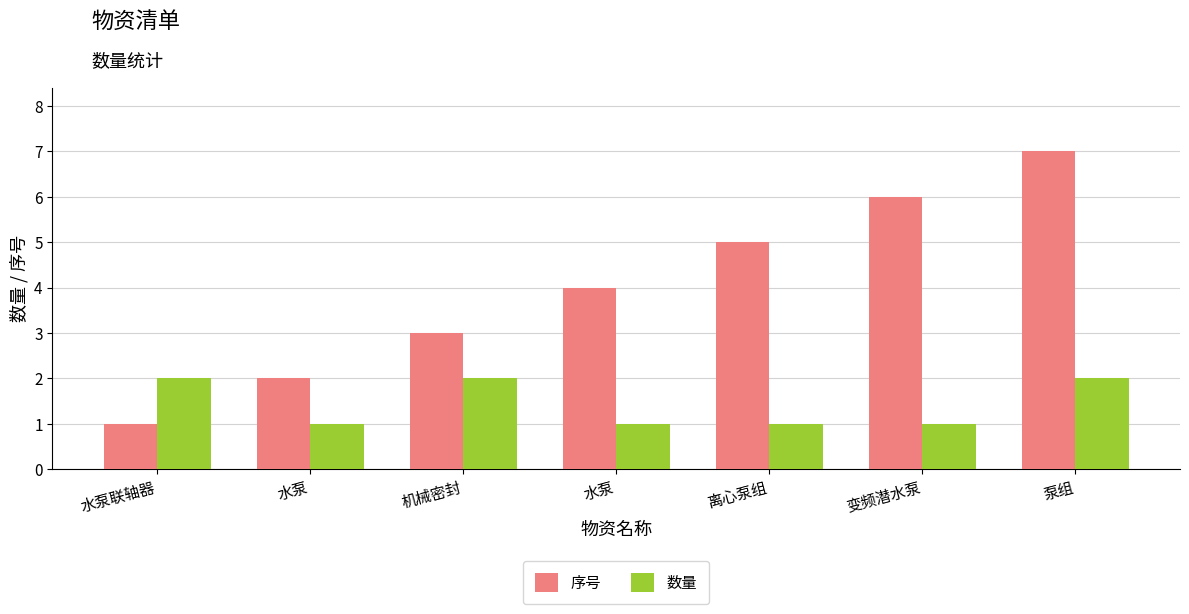

Count the 数量 values in the range 1 to 2.

7